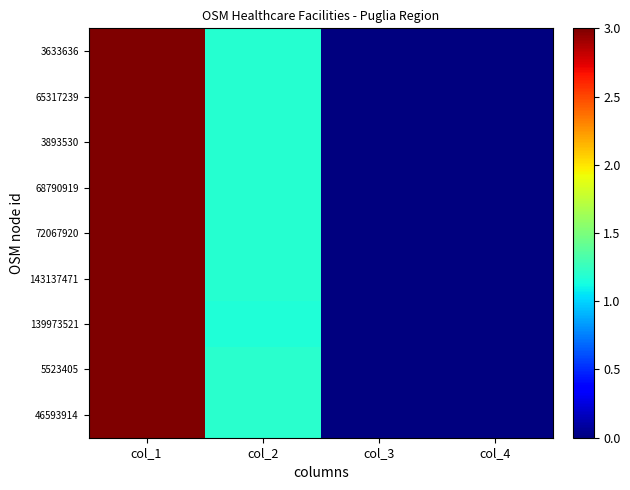

Reading left to right, what are all the values shown in this chart?

3633636: col_1=3.0	col_2=1.2	col_3=0.0	col_4=0.0
65317239: col_1=3.0	col_2=1.2	col_3=0.0	col_4=0.0
3893530: col_1=3.0	col_2=1.2	col_3=0.0	col_4=0.0
68790919: col_1=3.0	col_2=1.2	col_3=0.0	col_4=0.0
72067920: col_1=3.0	col_2=1.2	col_3=0.0	col_4=0.0
143137471: col_1=3.0	col_2=1.2	col_3=0.0	col_4=0.0
139973521: col_1=3.0	col_2=1.2	col_3=0.0	col_4=0.0
5523405: col_1=3.0	col_2=1.2	col_3=0.0	col_4=0.0
46593914: col_1=3.0	col_2=1.2	col_3=0.0	col_4=0.0